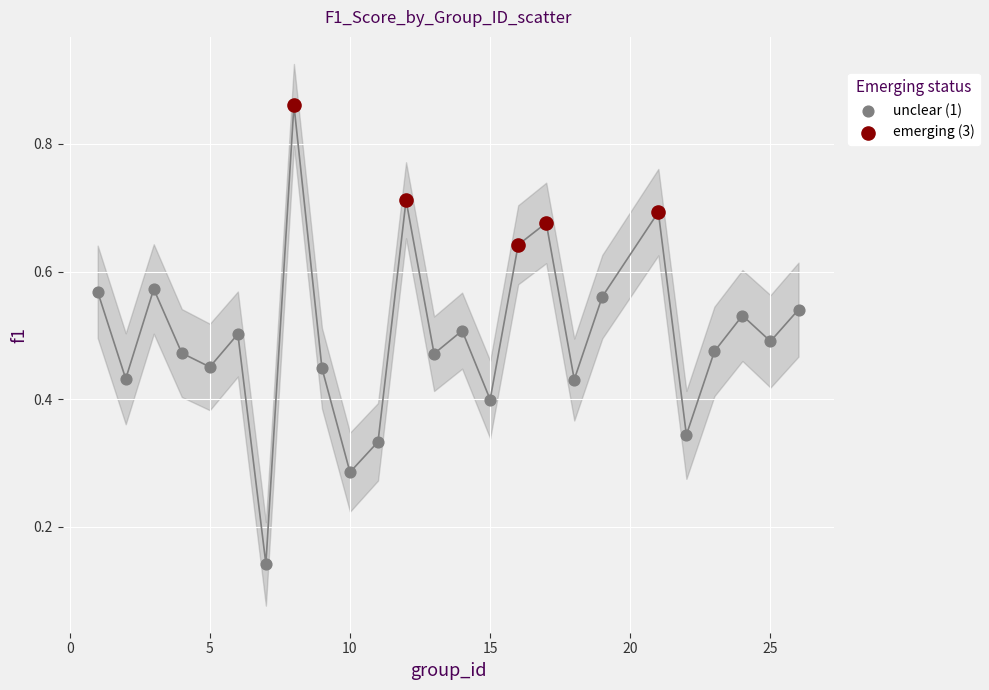

Which series has the widest spread of Y values?

unclear (1)